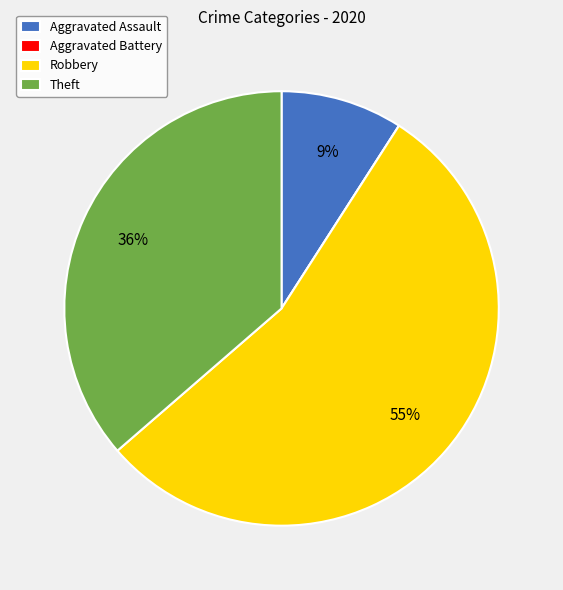

To the nearest percent, what is the average slice percentage?

25%